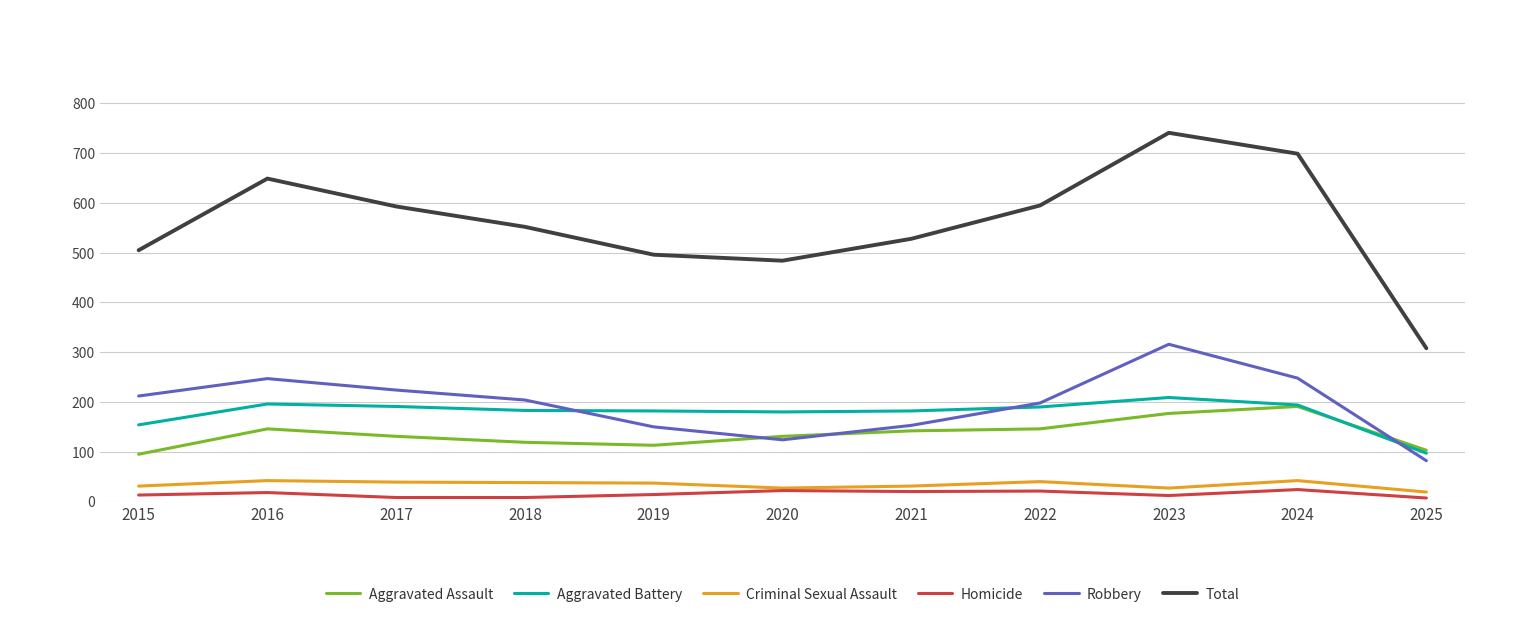

How many lines are shown in the chart?

6